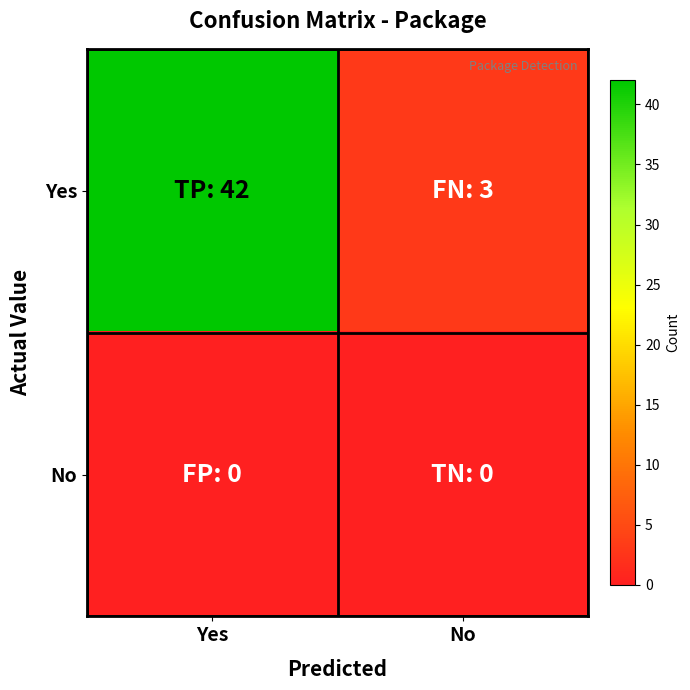

At how many categories does at least one series exceed 39?

1